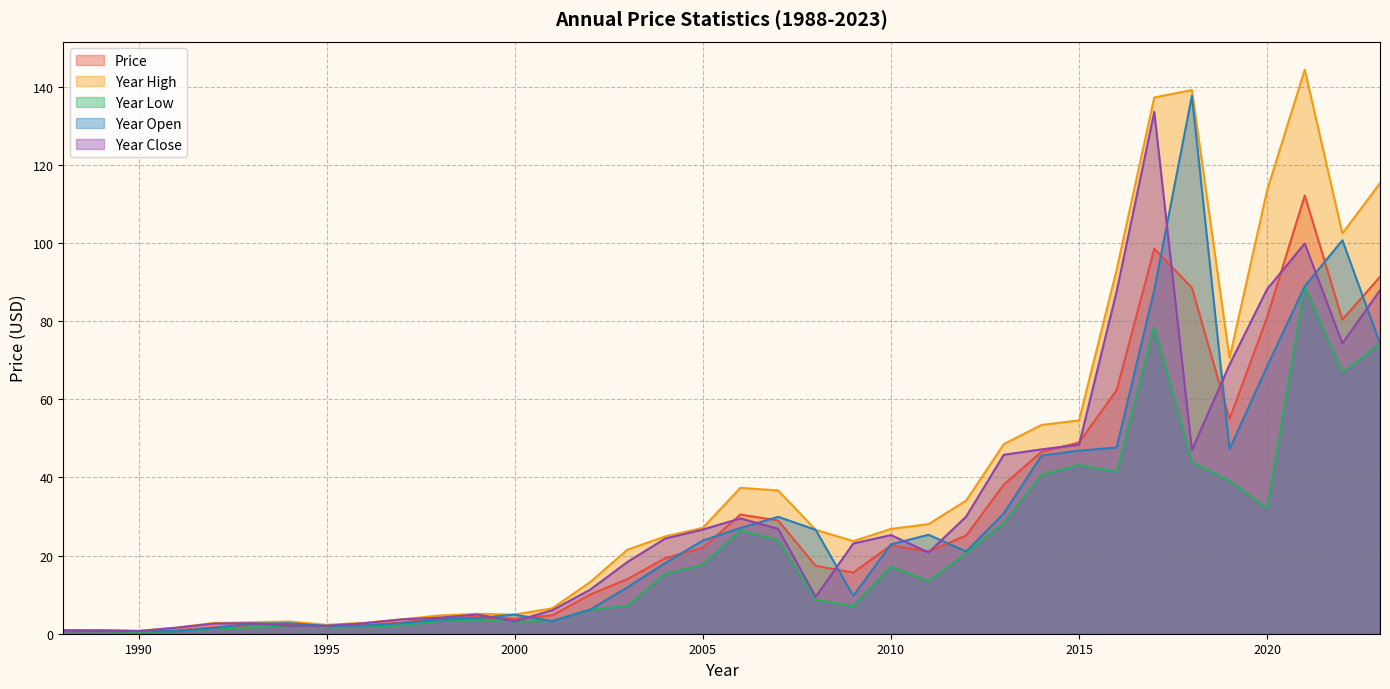

What is the sum of all year_high values?

1415.4